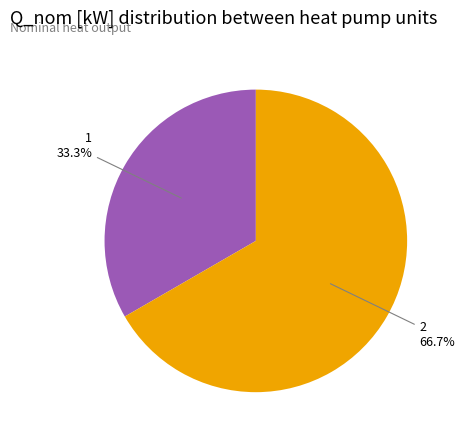

Does any single category account for the majority?

Yes